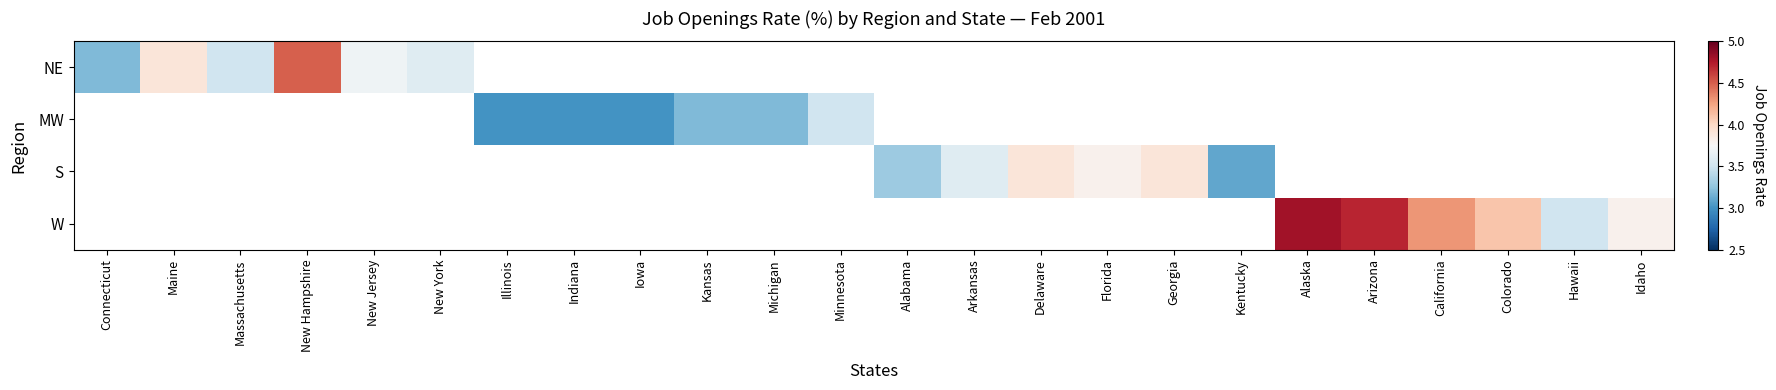

Is the value of W at Kentucky greater than the value of NE at Florida?

No